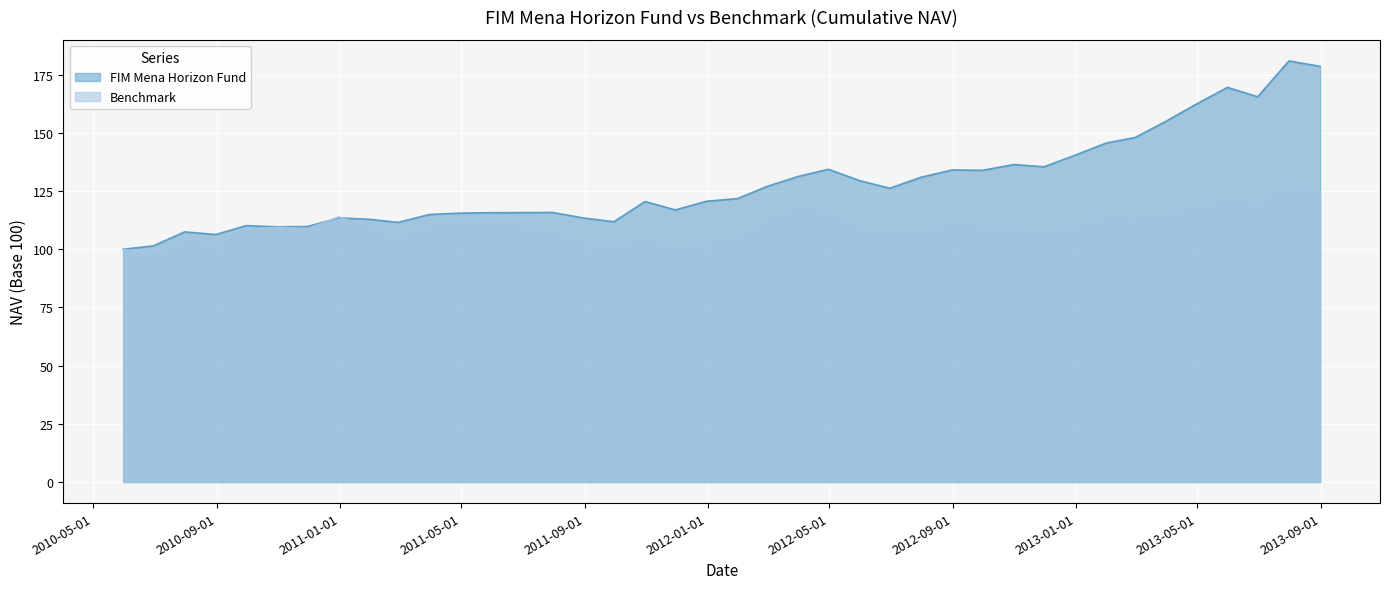

What is the average value of the Benchmark series?

109.4